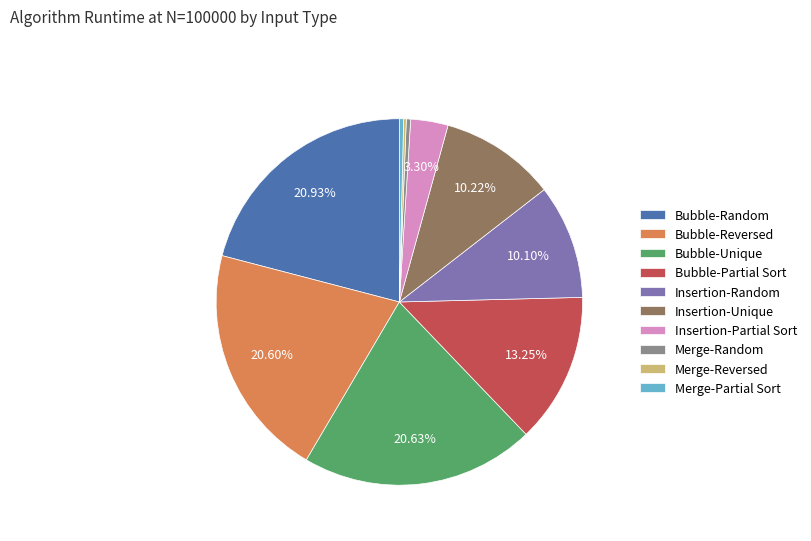

Is there a majority slice in this chart?

No